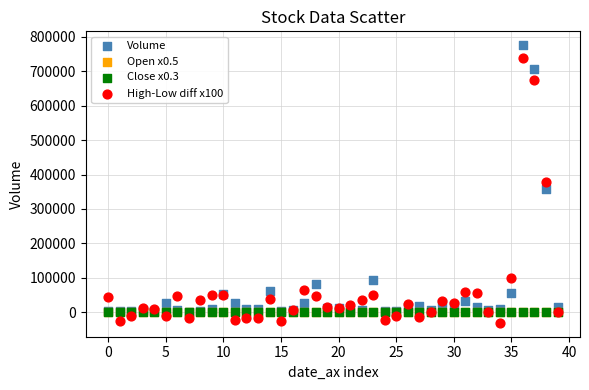

What are all the series names shown in the legend?

Volume, Open x0.5, Close x0.3, High-Low diff x100